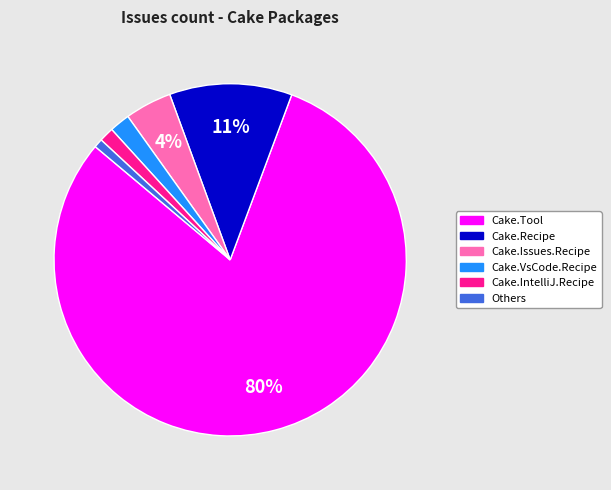

Is there a majority slice in this chart?

Yes